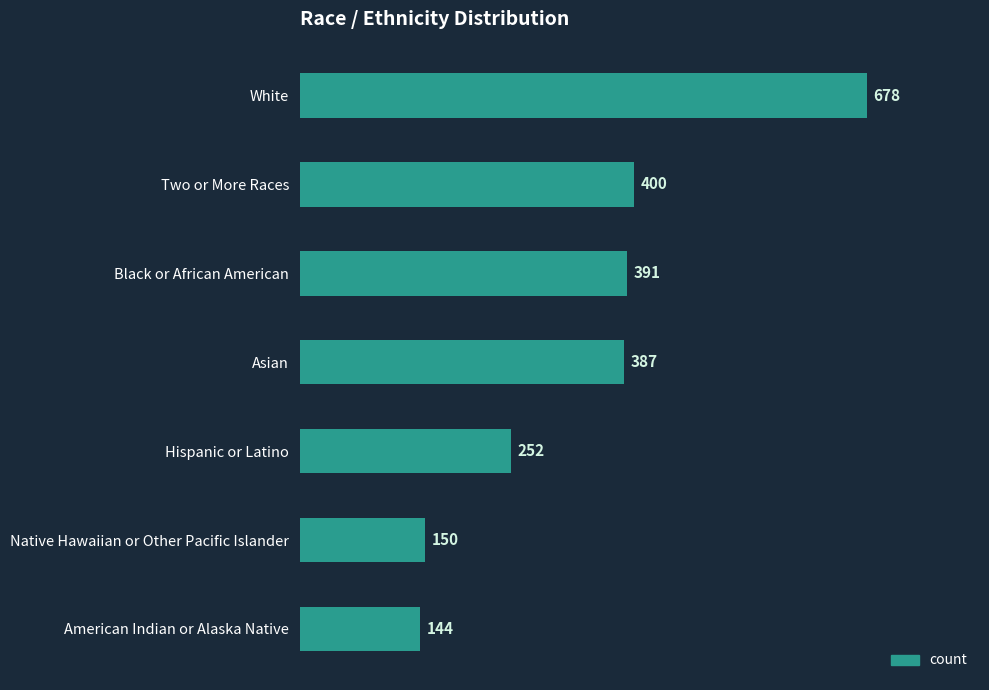

Does the chart contain any negative values?

No